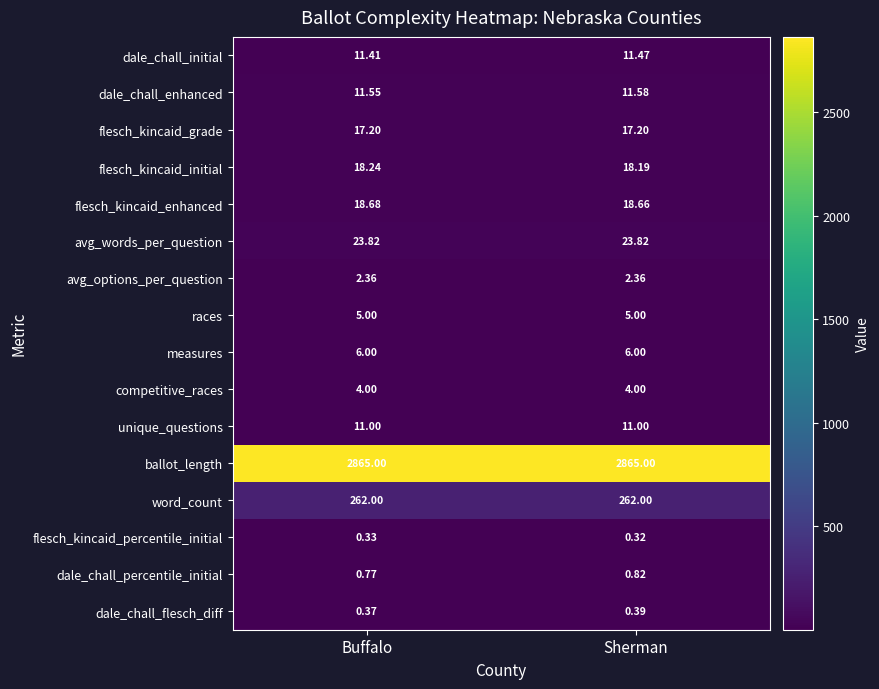

At which category is the sum across all series the highest?

Sherman